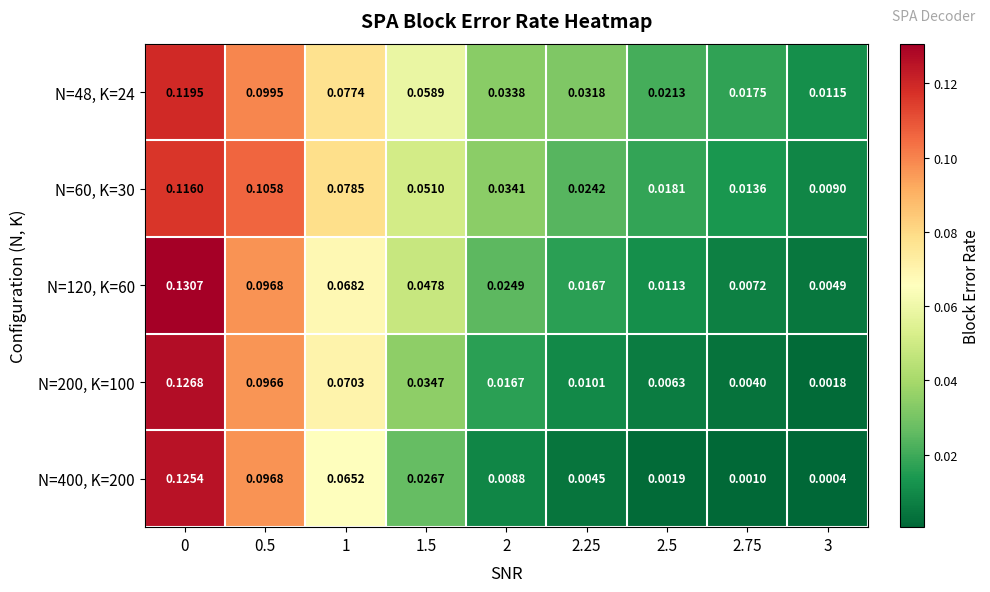

Is the value of N=200, K=100 at 2.75 greater than the value of N=60, K=30 at 2.25?

No